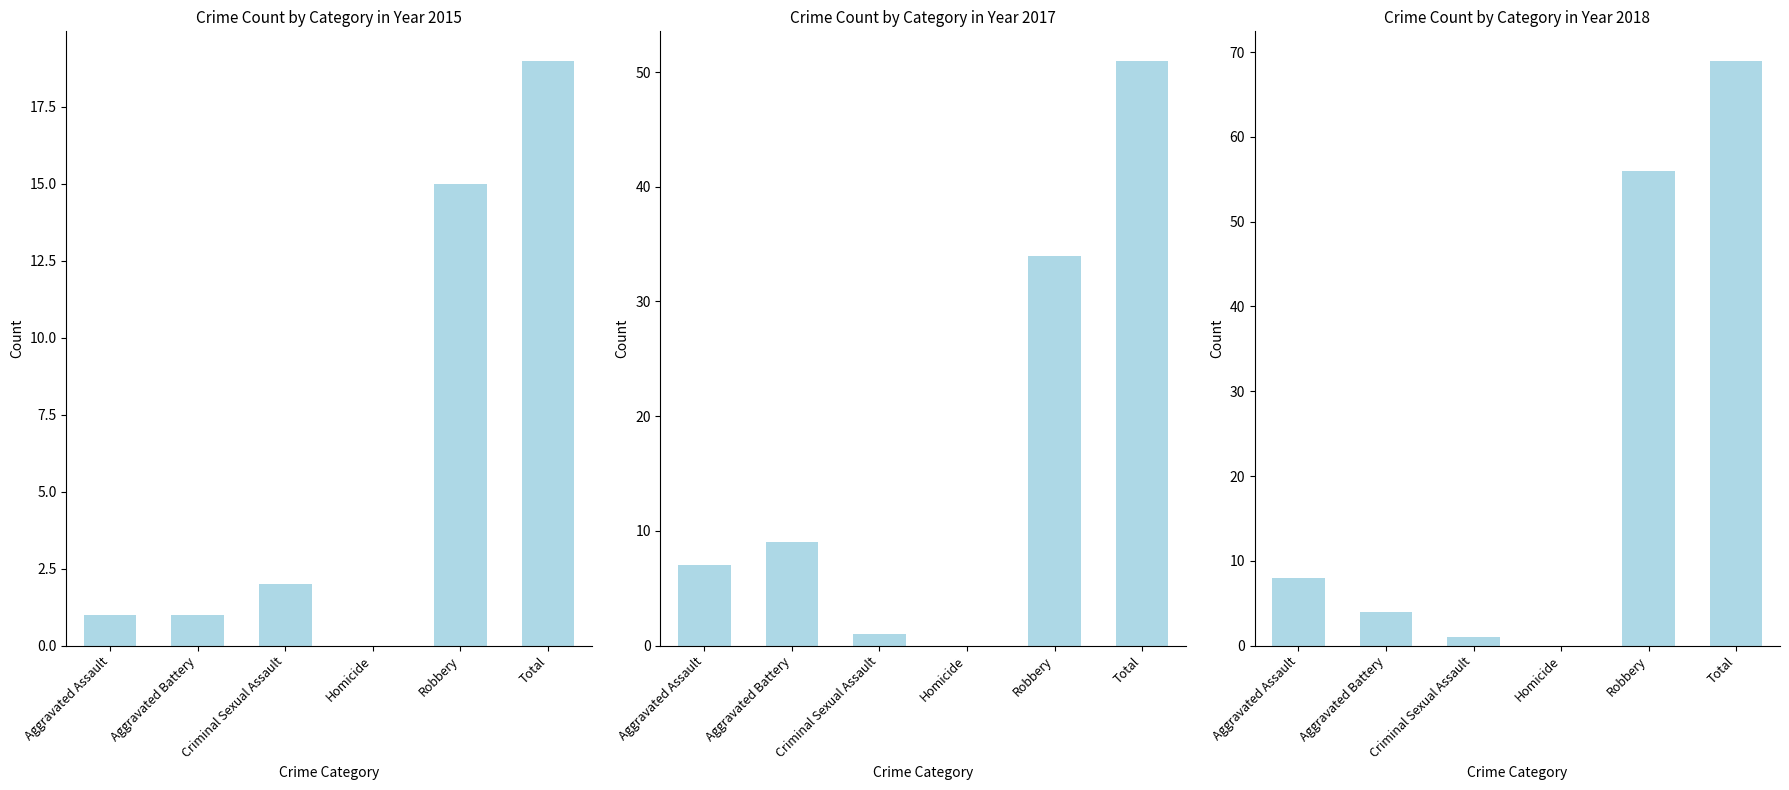

Which has a higher value, Robbery or Aggravated Battery?

Robbery